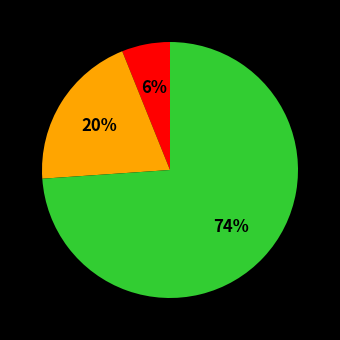

To the nearest percent, what is the difference between the largest and smallest slice percentages?

68%